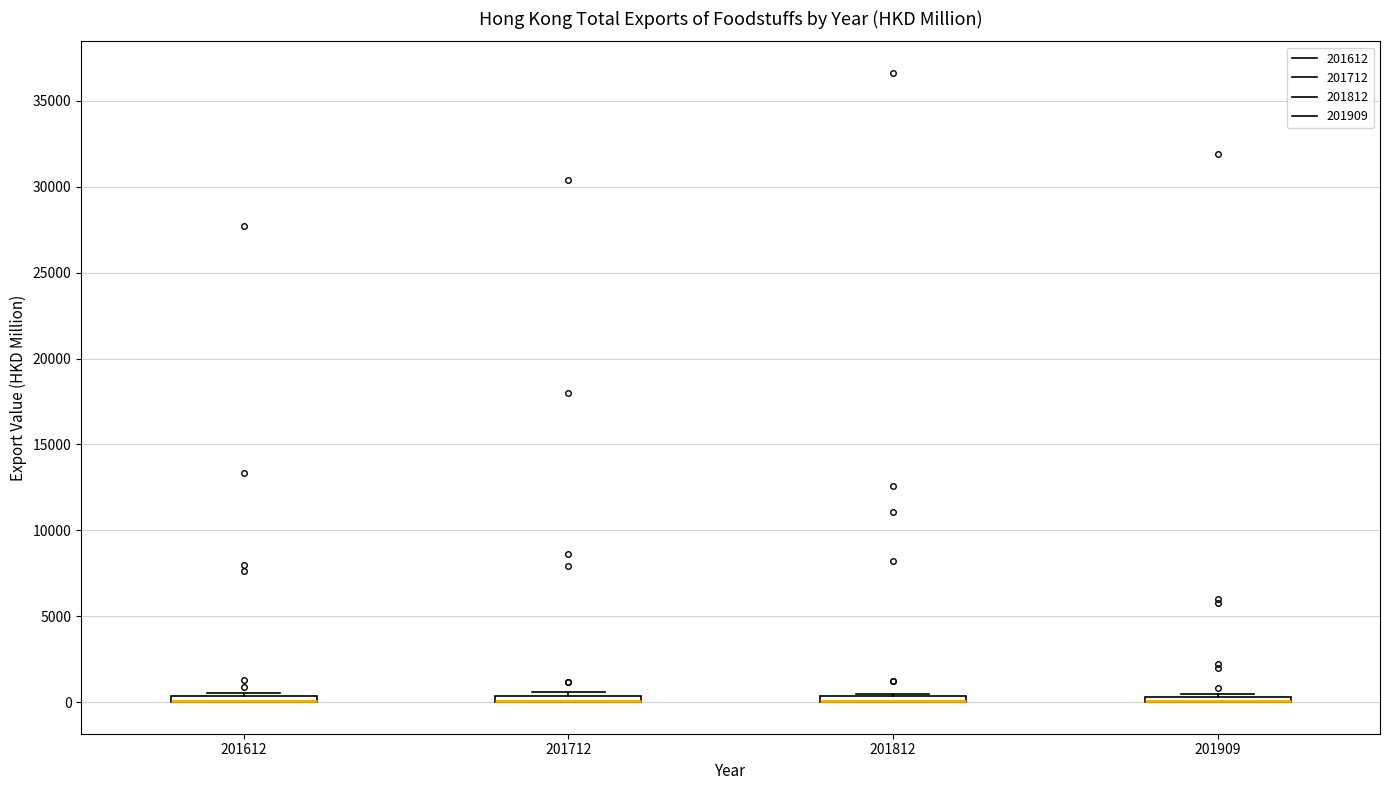

Where is the upper edge of the box at x = 201712 on the y-axis? The values are not printed on the chart, so give them approximately, as read against the axis.

500